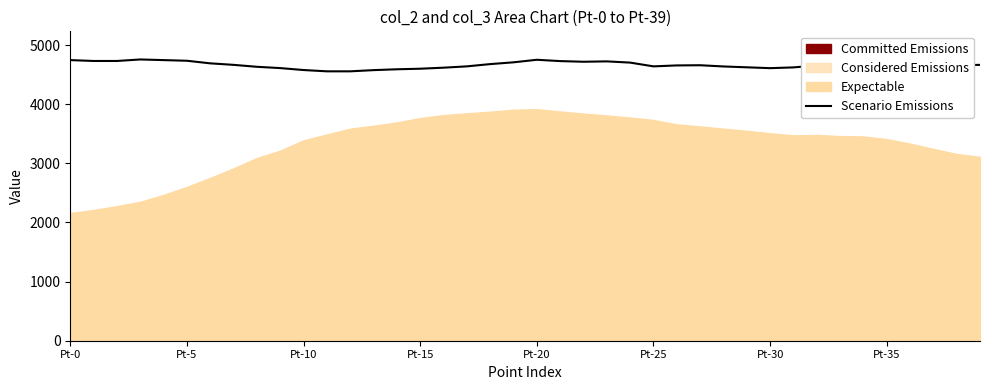

What is the difference between the second highest and minimum values?

195.4